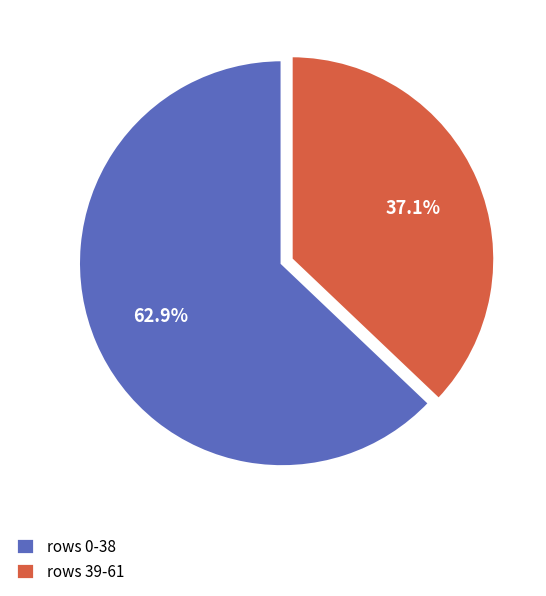

Is there a majority slice in this chart?

Yes